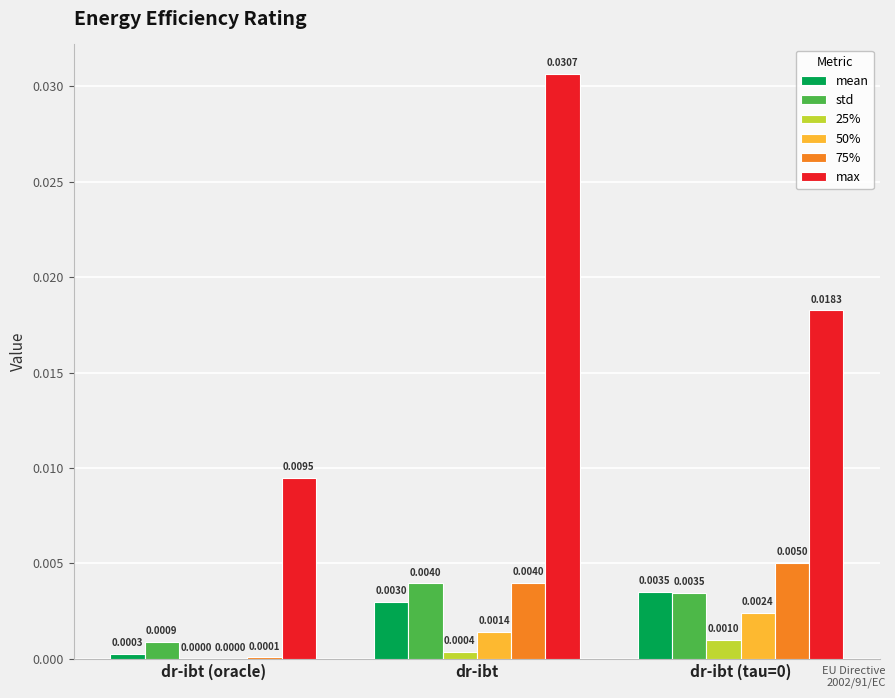

Which category has the highest value across all series?

dr-ibt